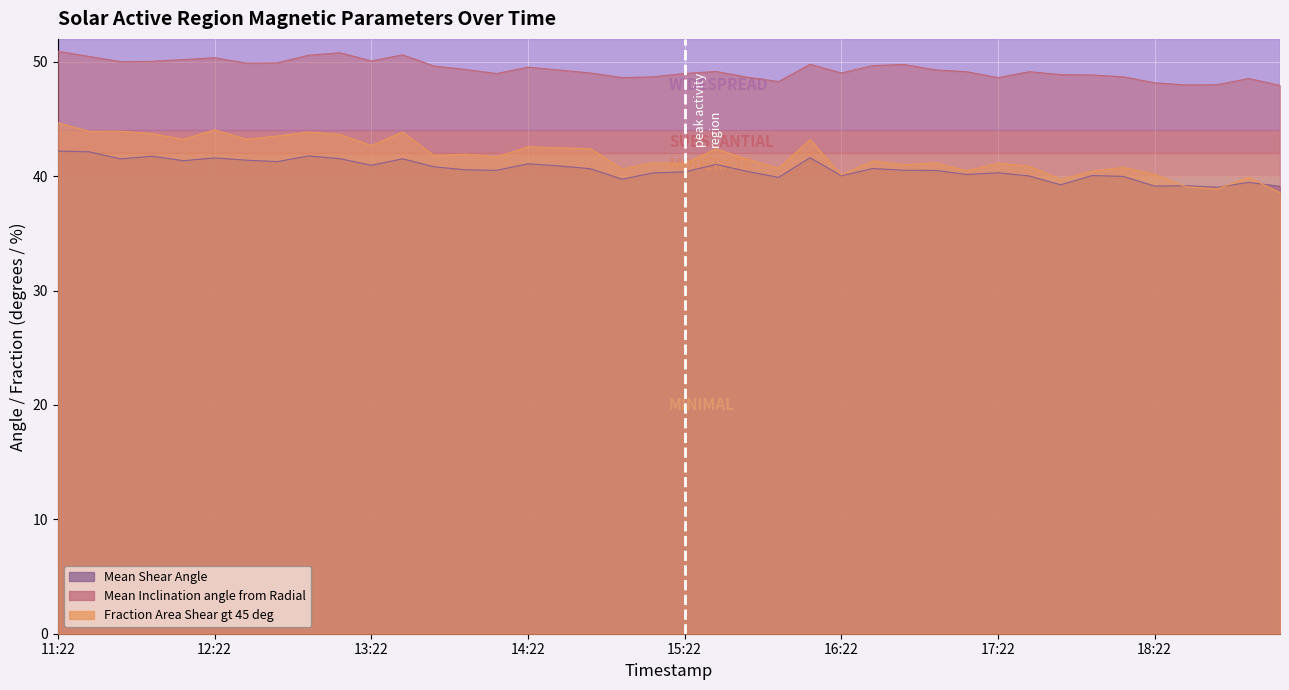

At which label does Fraction Area Shear gt 45 deg first exceed 41?

11:22